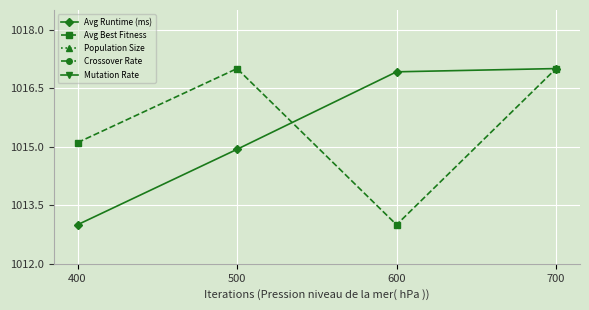

True or false: Avg Runtime (ms) has a value of 1394.4 at 700.

False